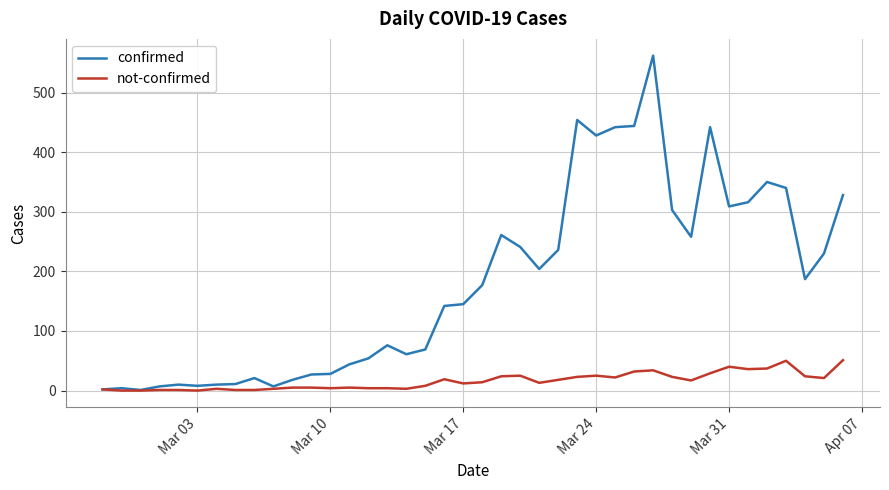

List the series in order of their peak value, highest first.

confirmed, not-confirmed